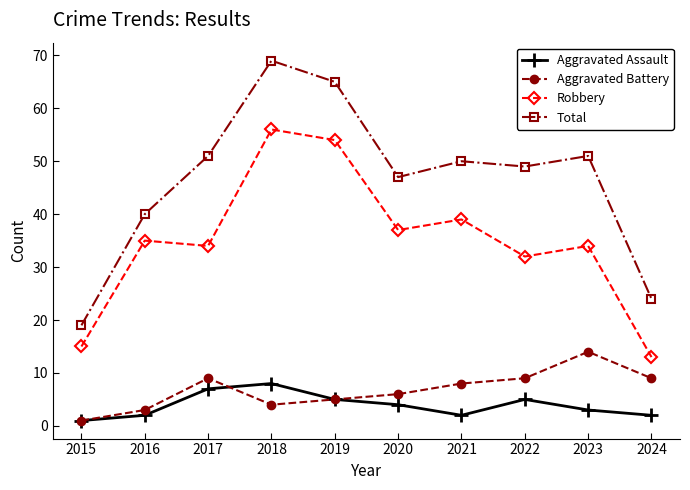

Which series changed the most between 2017 and 2024?

Total